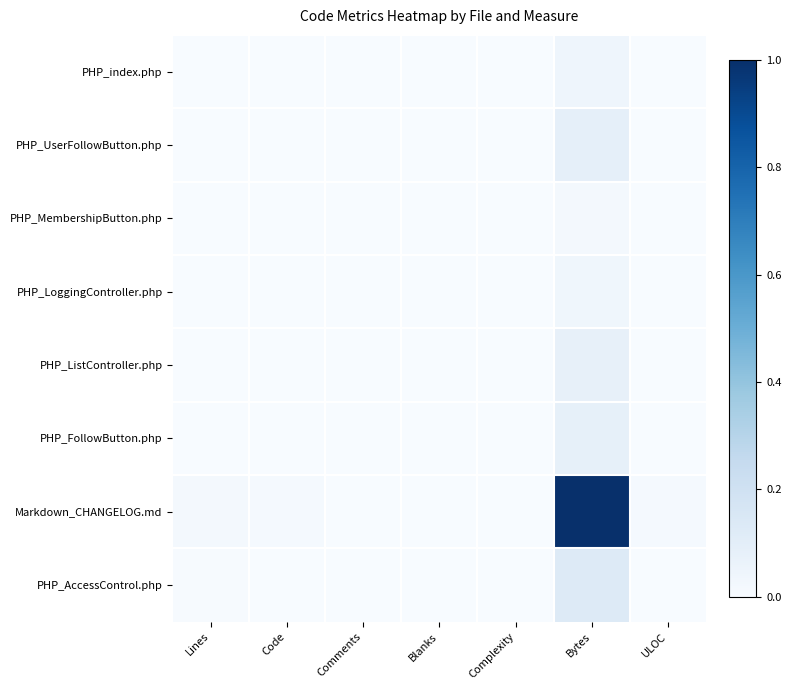

Which series changed the most between Code and Bytes?

Markdown_CHANGELOG.md